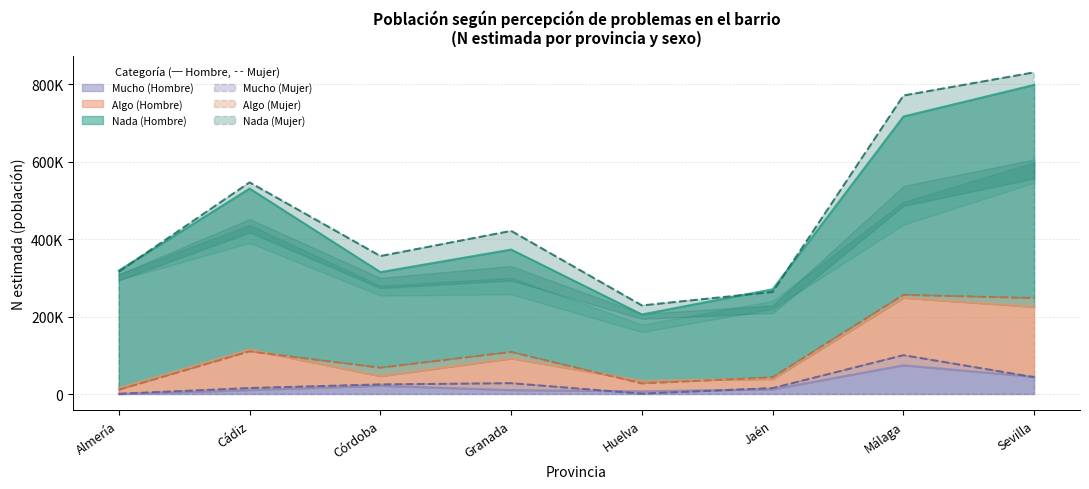

In Nada (Mujer), how many points are higher than both neighbors (excluding endpoints)?

2